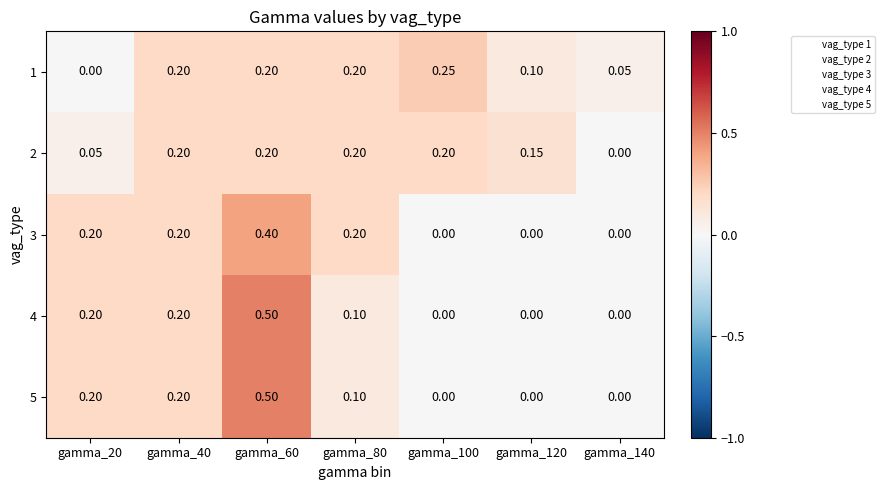

Is the value of 3 at gamma_40 greater than the value of 4 at gamma_120?

Yes